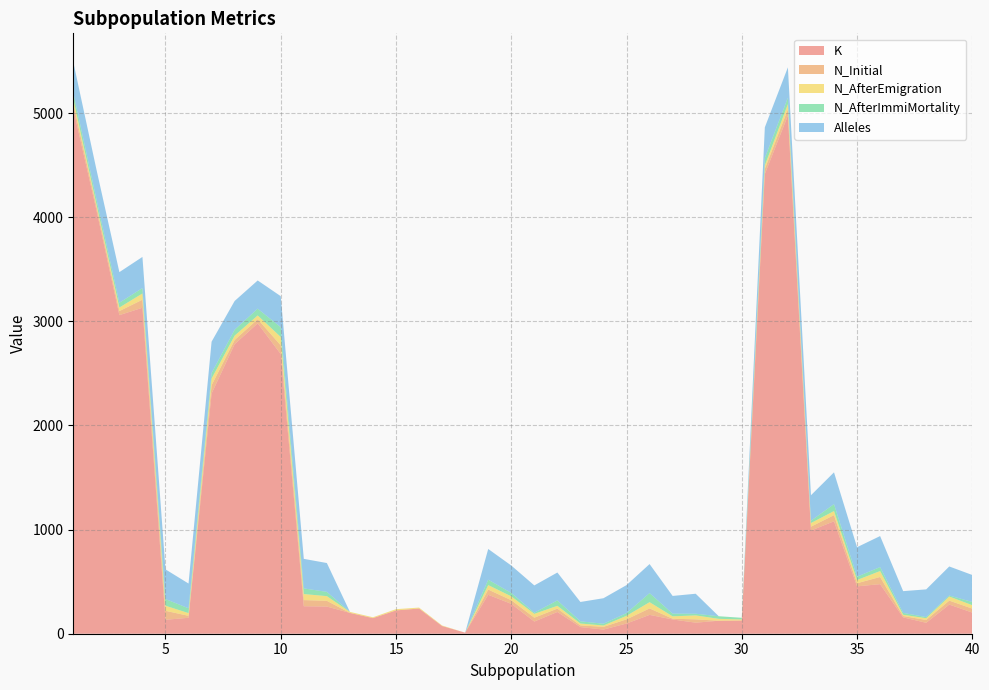

Reading left to right, list all the values displayed in this chart.

K: 5040	4073	3060	3131	134	153	2307	2781	2981	2686	264	261	200	150	224	242	74	10	374	287	117	209	64	40	98	181	137	106	125	127	4416	4977	991	1080	455	476	157	105	280	203
N_Initial: 51	36	39	77	86	19	80	40	40	84	59	55	0	0	0	0	0	0	50	35	37	32	16	26	40	62	7	32	0	0	49	60	37	59	30	69	13	27	38	38
N_AfterEmigration: 45	21	34	60	49	26	64	42	36	80	58	45	10	8	12	9	5	0	43	37	37	27	18	13	34	60	23	38	18	10	33	50	35	39	31	57	12	17	39	33
N_AfterImmiMortality: 61	49	46	52	64	46	53	57	65	94	54	41	0	0	0	0	0	0	52	33	11	52	21	17	26	87	26	16	25	16	72	61	22	67	32	38	18	11	10	31
Alleles: 295	285	294	299	285	238	301	276	271	298	284	277	0	0	0	0	0	0	295	263	262	268	186	245	269	279	170	192	0	0	294	292	245	305	283	298	209	266	279	259